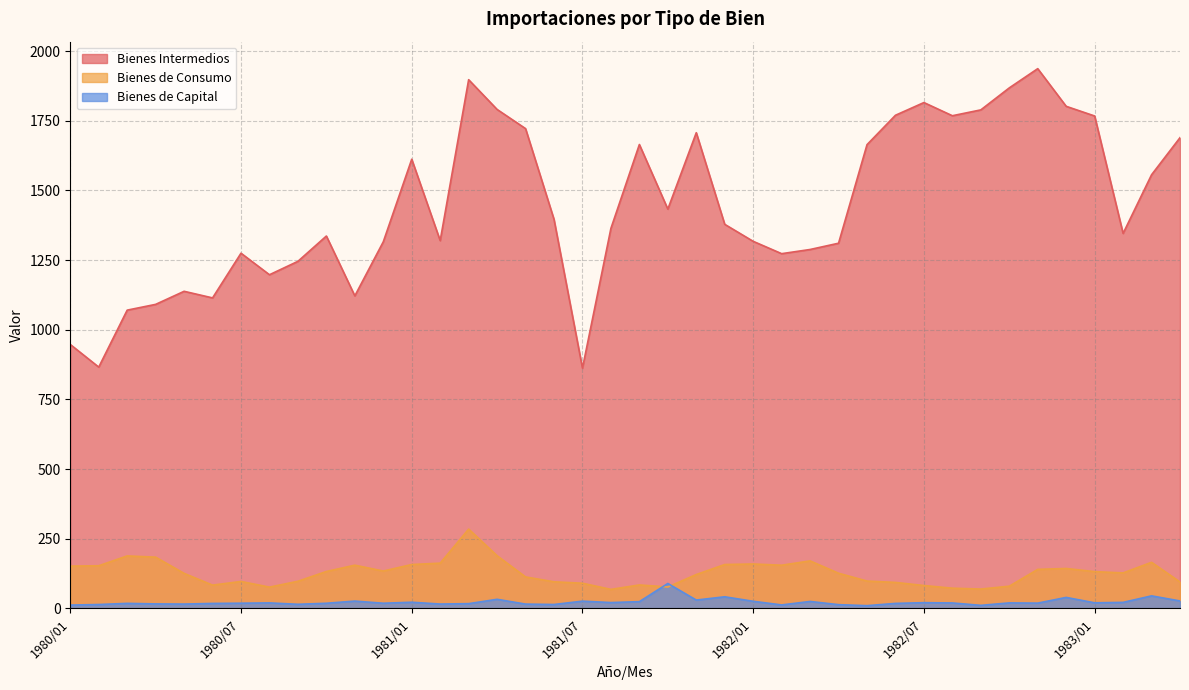

What are all the series names shown in the legend?

Bienes Intermedios, Bienes de Consumo, Bienes de Capital